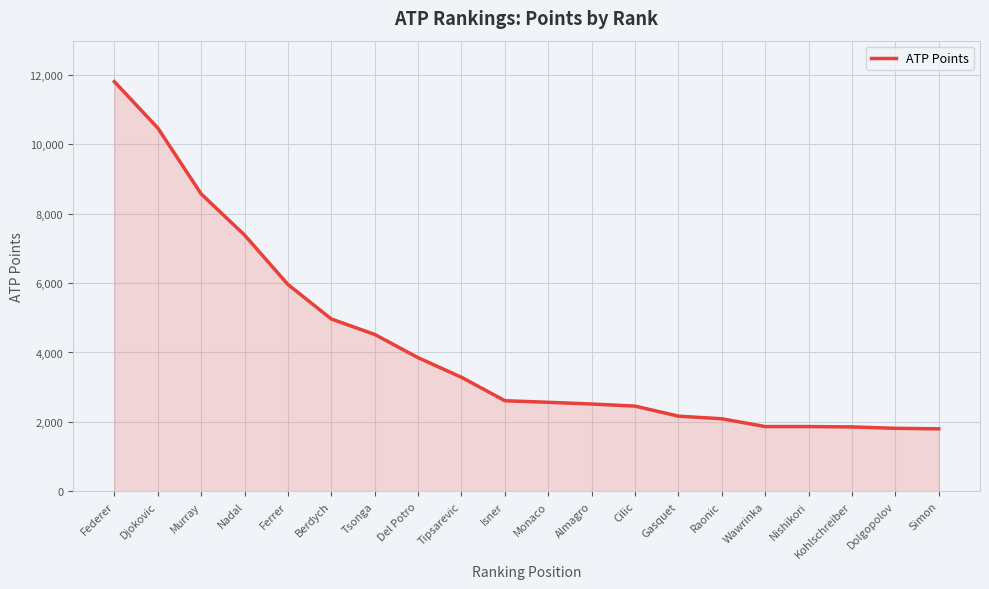

What is the ratio of the value at Simon to the value at Djokovic?

0.2